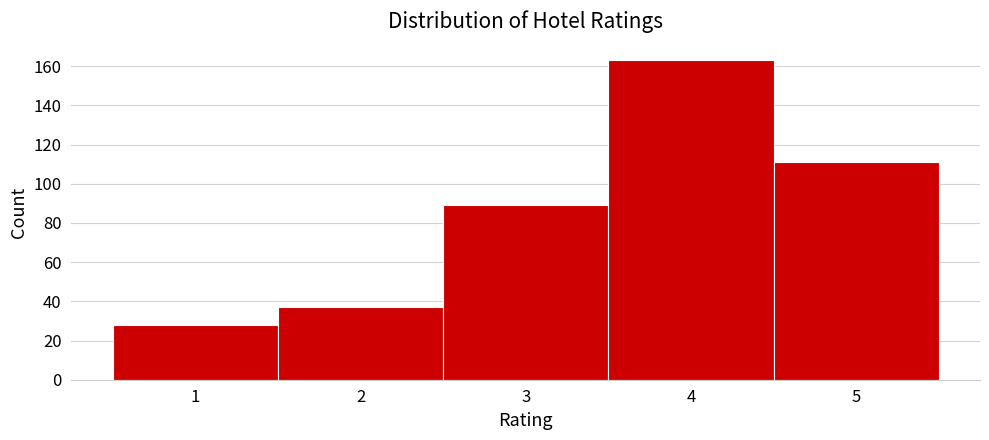

How tall is the bar that spans 4.5 to 5.5 on the x-axis? The values are not printed on the chart, so give them approximately, as read against the axis.

112